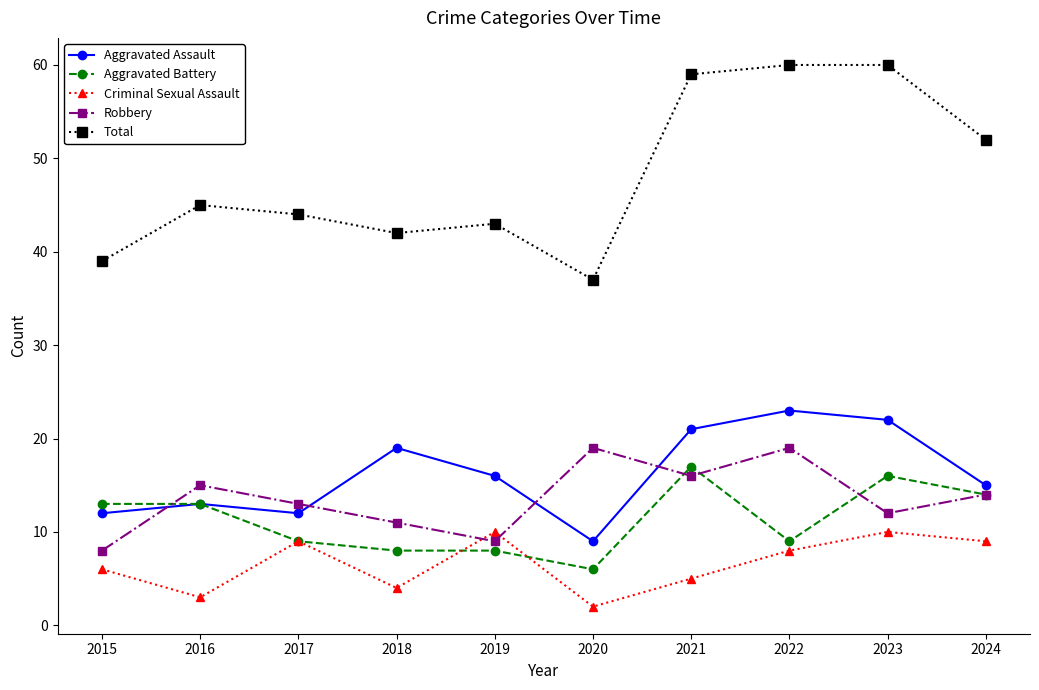

What is the value of the Aggravated Assault point at the 10th from the left?

15